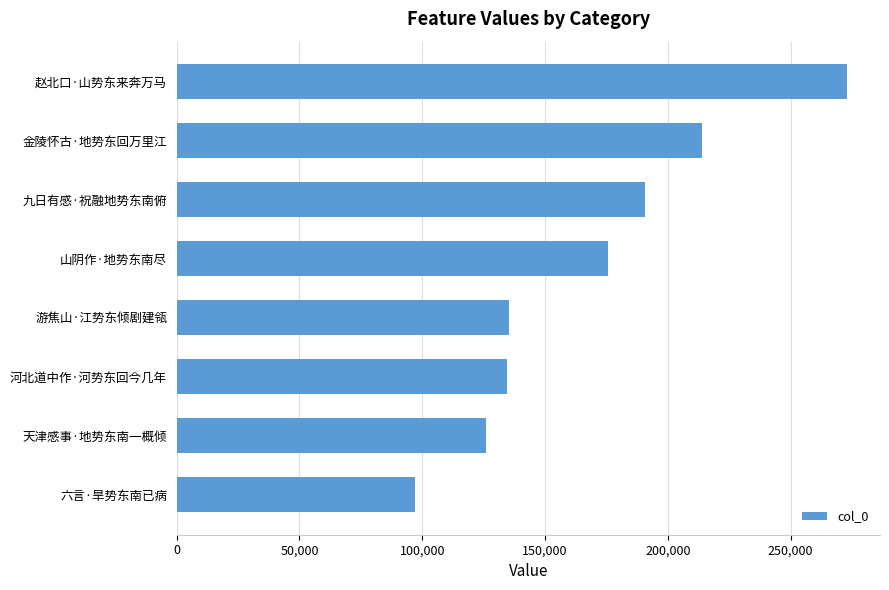

What is the maximum value shown in the chart?

272788